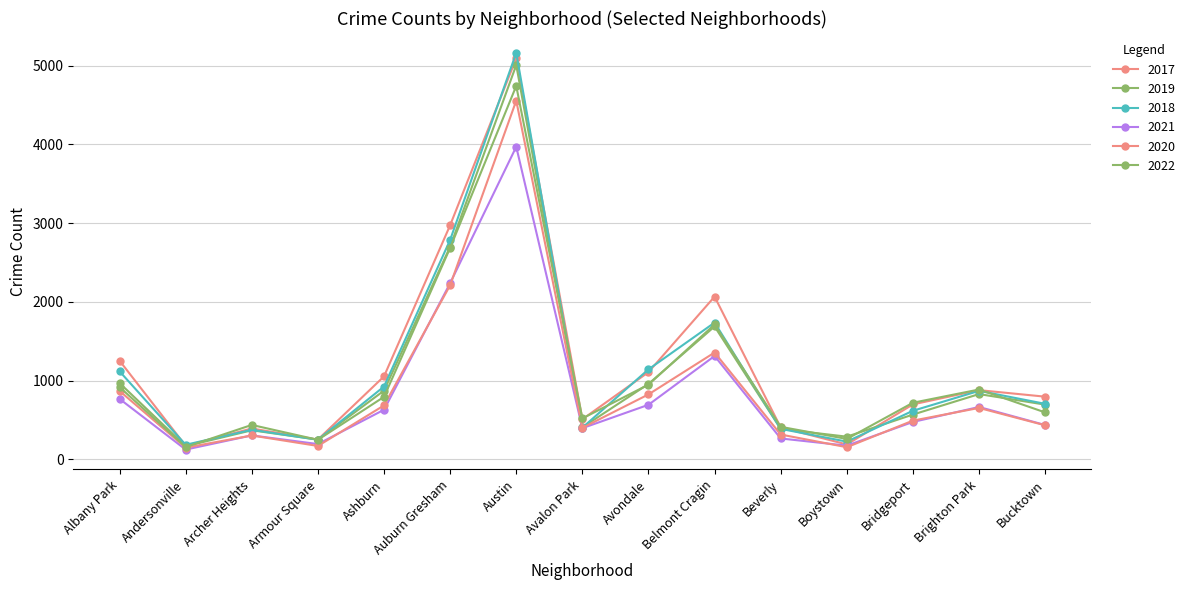

How many data points in 2018 are less than 704?

7